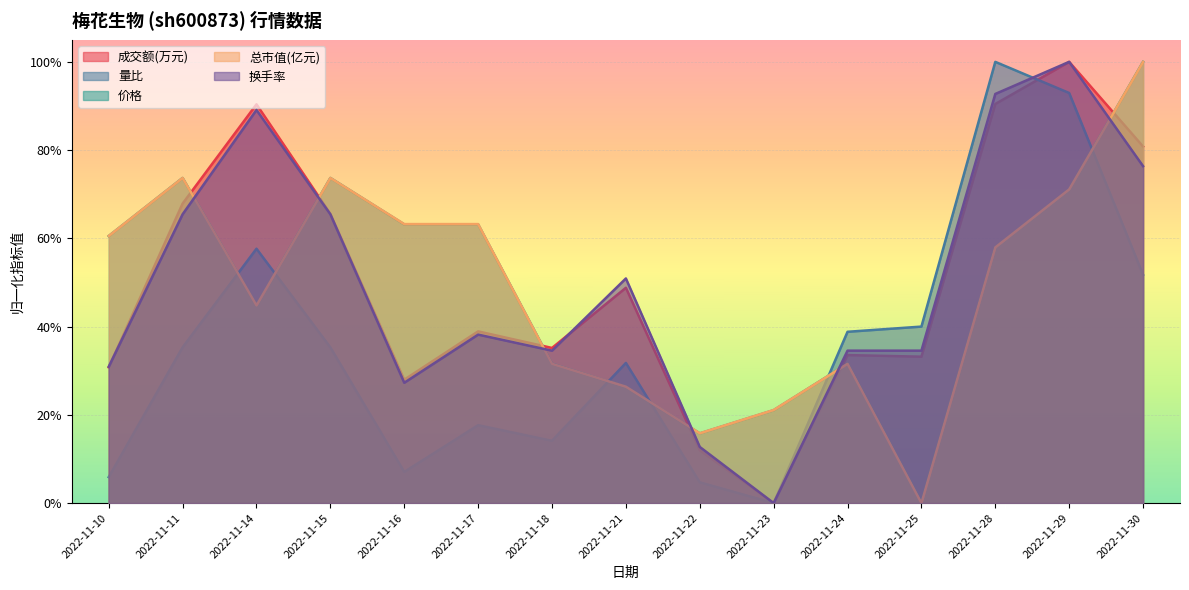

Reading left to right, transcribe all the data shown in this chart.

成交额(万元): 0.3	0.7	0.9	0.7	0.3	0.4	0.4	0.5	0.1	0.0	0.3	0.3	0.9	1.0	0.8
量比: 0.1	0.4	0.6	0.4	0.1	0.2	0.1	0.3	0.0	0.0	0.4	0.4	1.0	0.9	0.5
价格: 0.6	0.7	0.4	0.7	0.6	0.6	0.3	0.3	0.2	0.2	0.3	0.0	0.6	0.7	1.0
总市值(亿元): 0.6	0.7	0.4	0.7	0.6	0.6	0.3	0.3	0.2	0.2	0.3	0.0	0.6	0.7	1.0
换手率: 0.3	0.7	0.9	0.7	0.3	0.4	0.3	0.5	0.1	0.0	0.3	0.3	0.9	1.0	0.8